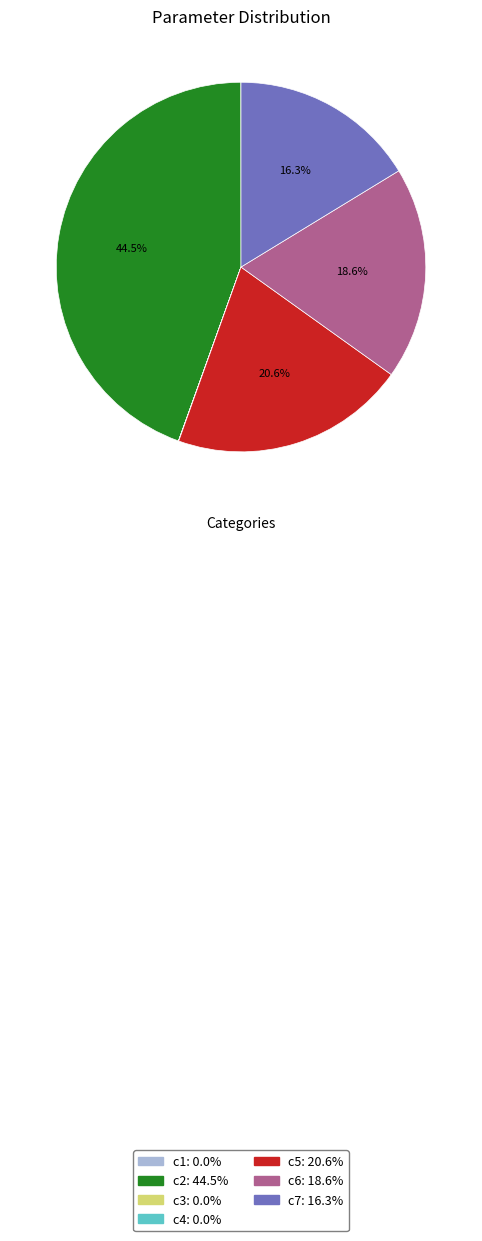

What percentage is NOT represented by c6?

81.4%